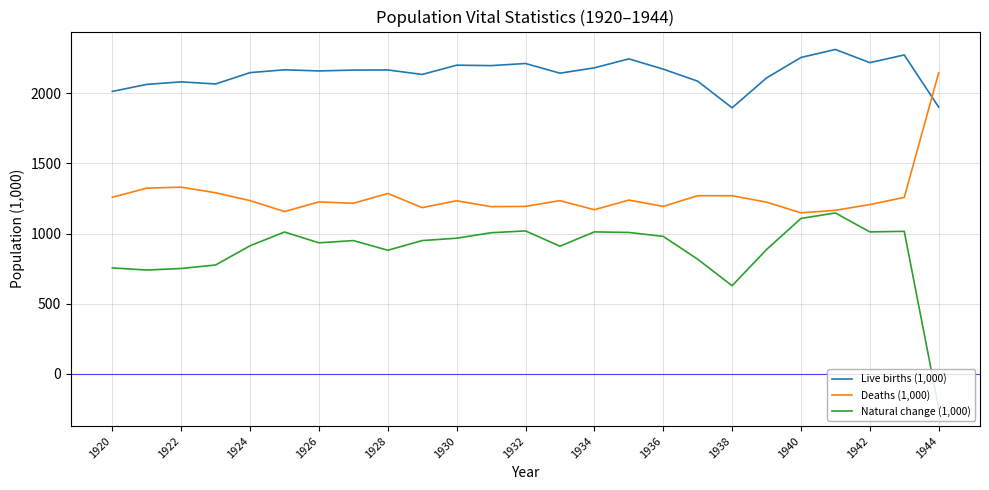

What is the highest value of the Natural change (1,000) series?

1147